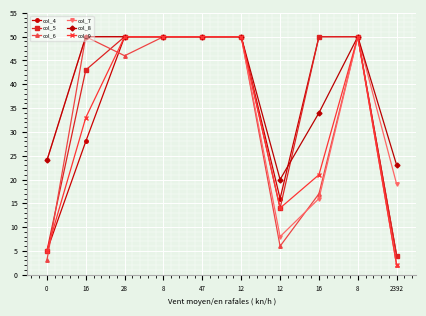

How many intersections are there between col_6 and col_5?

2